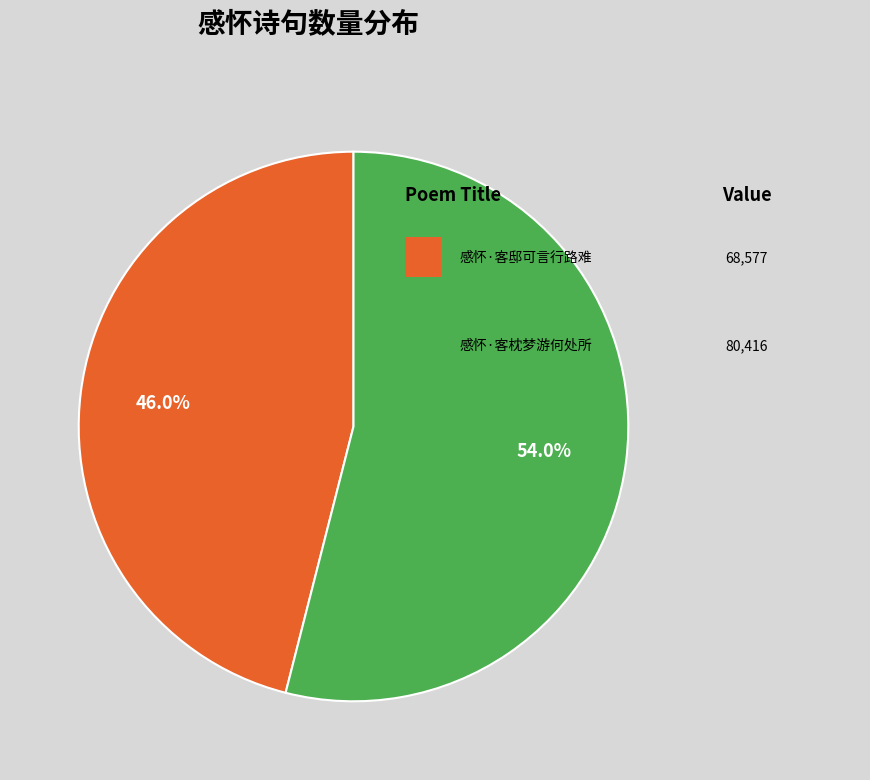

Does any single category account for the majority?

Yes